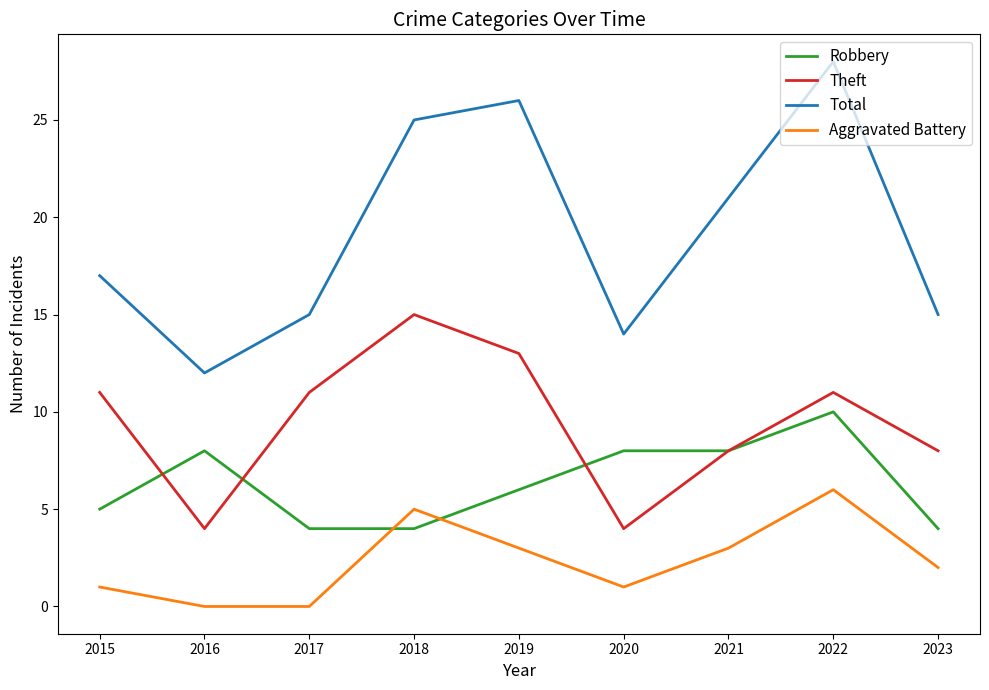

What is the sum of the Total values at 2020 and 2023?

29